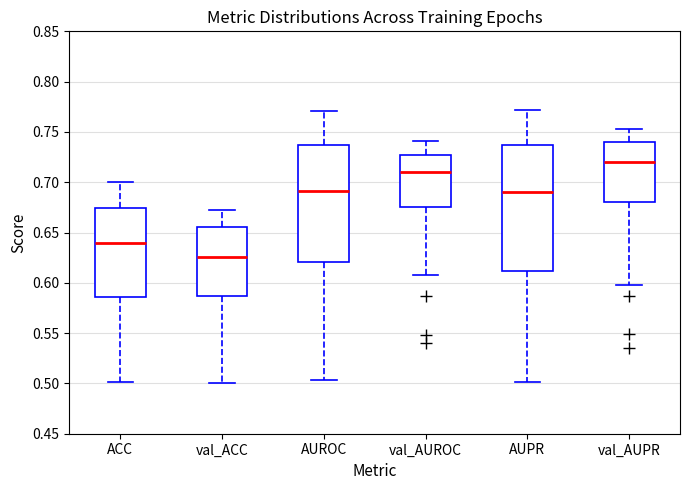

Reading left to right, read every box against the y-axis: the position of its median line, the range the box covers, and the ends of its whiskers. The values are not printed on the chart, so give them approximately, as read against the axis.

ACC: median 0.640, box 0.585 to 0.675, whiskers 0.500 to 0.700
val_ACC: median 0.625, box 0.585 to 0.655, whiskers 0.500 to 0.670
AUROC: median 0.690, box 0.620 to 0.735, whiskers 0.505 to 0.770
val_AUROC: median 0.710, box 0.675 to 0.725, whiskers 0.610 to 0.740
AUPR: median 0.690, box 0.610 to 0.735, whiskers 0.500 to 0.770
val_AUPR: median 0.720, box 0.680 to 0.740, whiskers 0.600 to 0.755